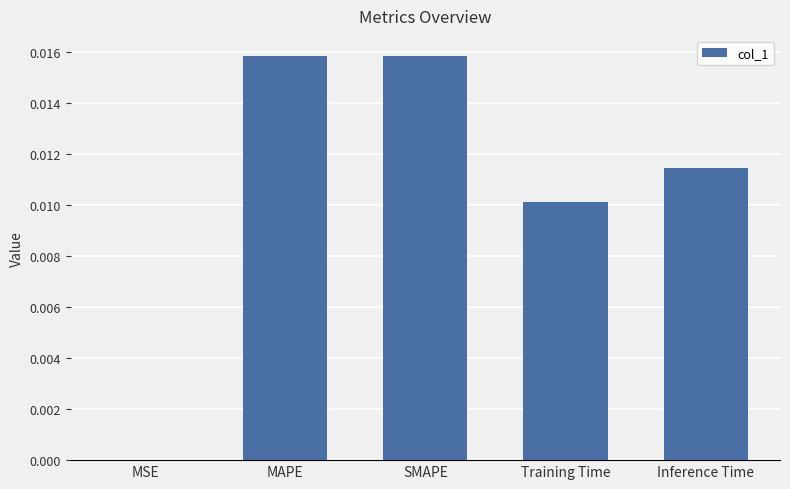

The chart shows a value of 0.0 at Inference Time. True or false?

True